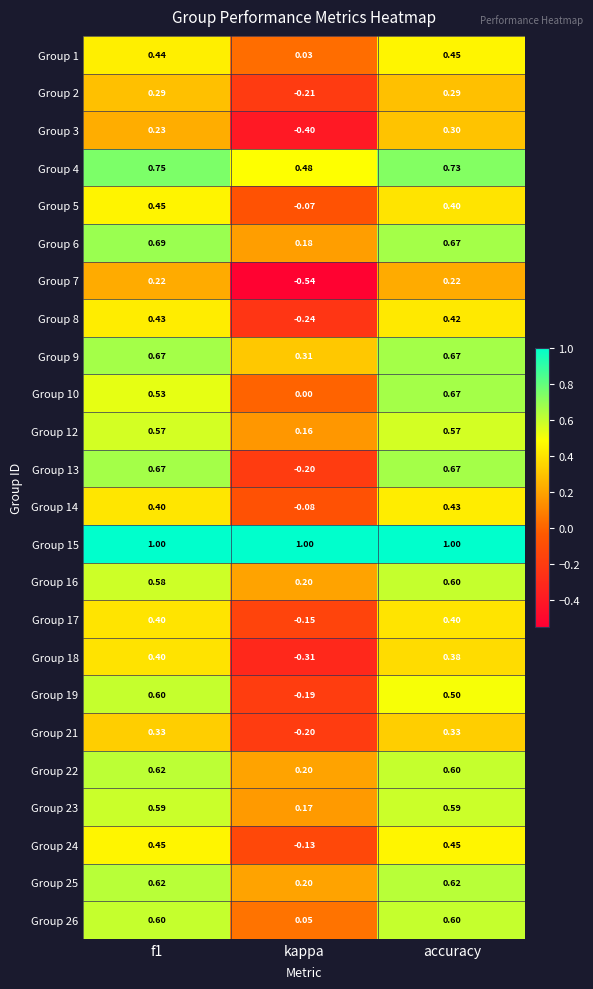

At how many categories does at least one series exceed 0?

3